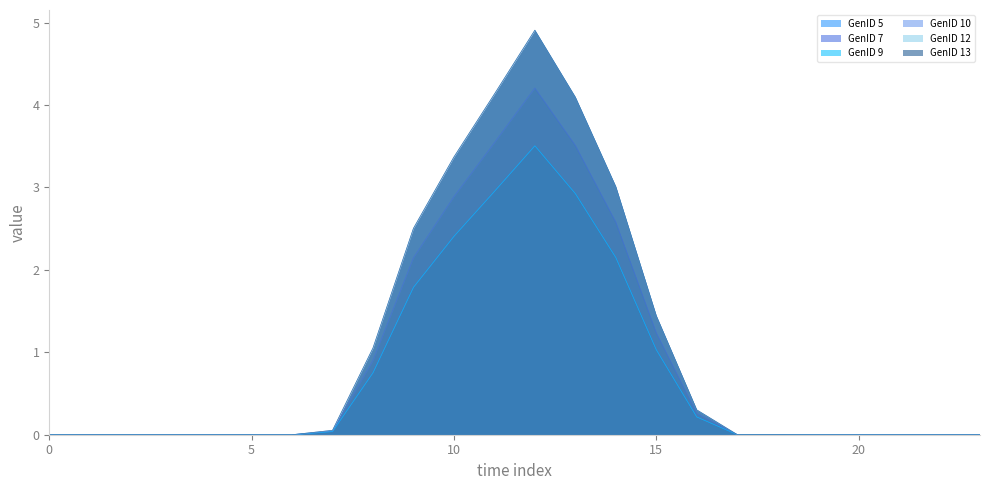

List the series in order of their peak value, highest first.

GenID 5, GenID 9, GenID 13, GenID 7, GenID 10, GenID 12